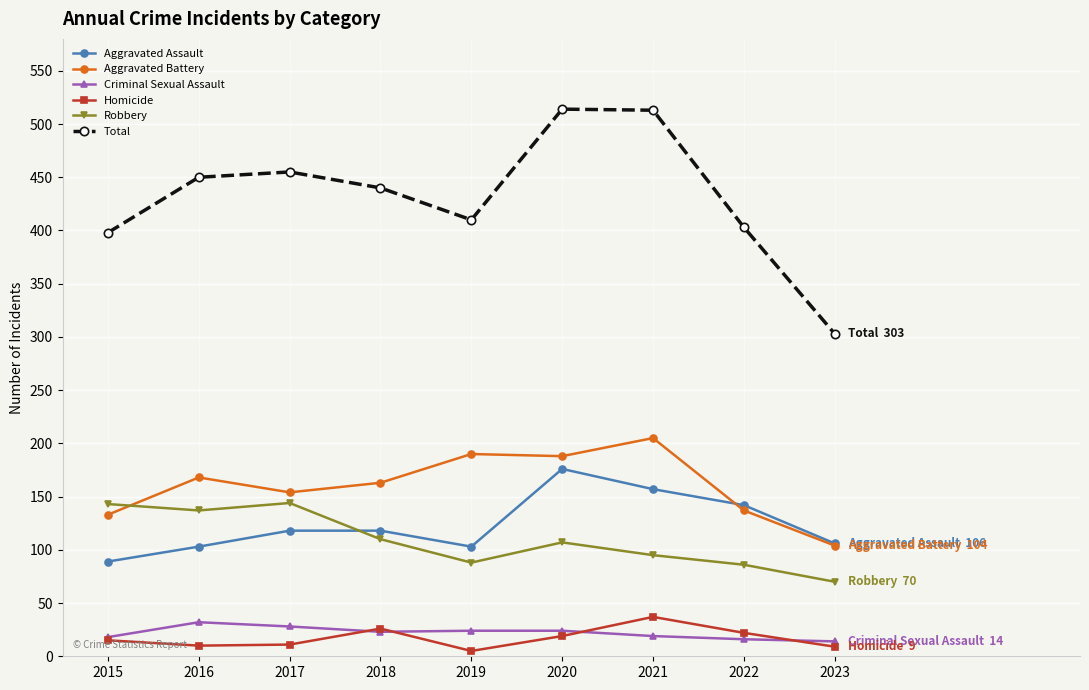

In Aggravated Assault, how many points are lower than both neighbors (excluding endpoints)?

1